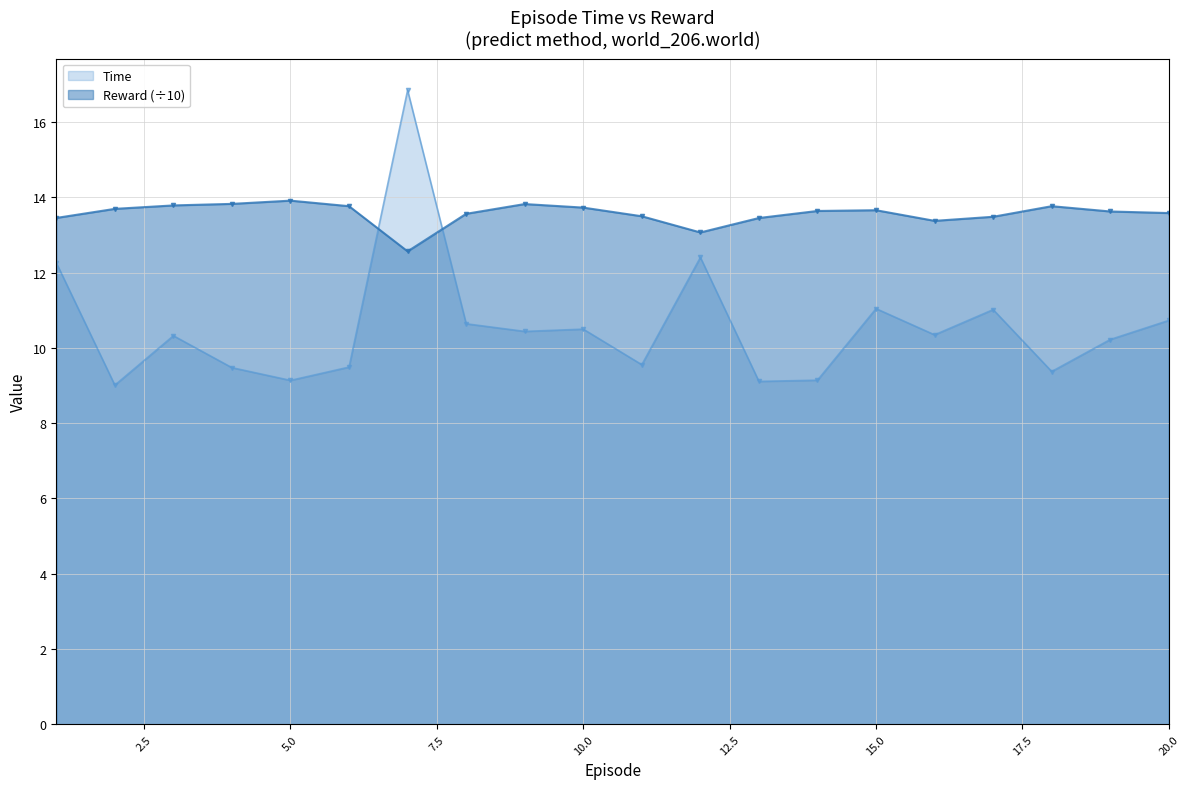

At which label is Reward closest to 13?

12